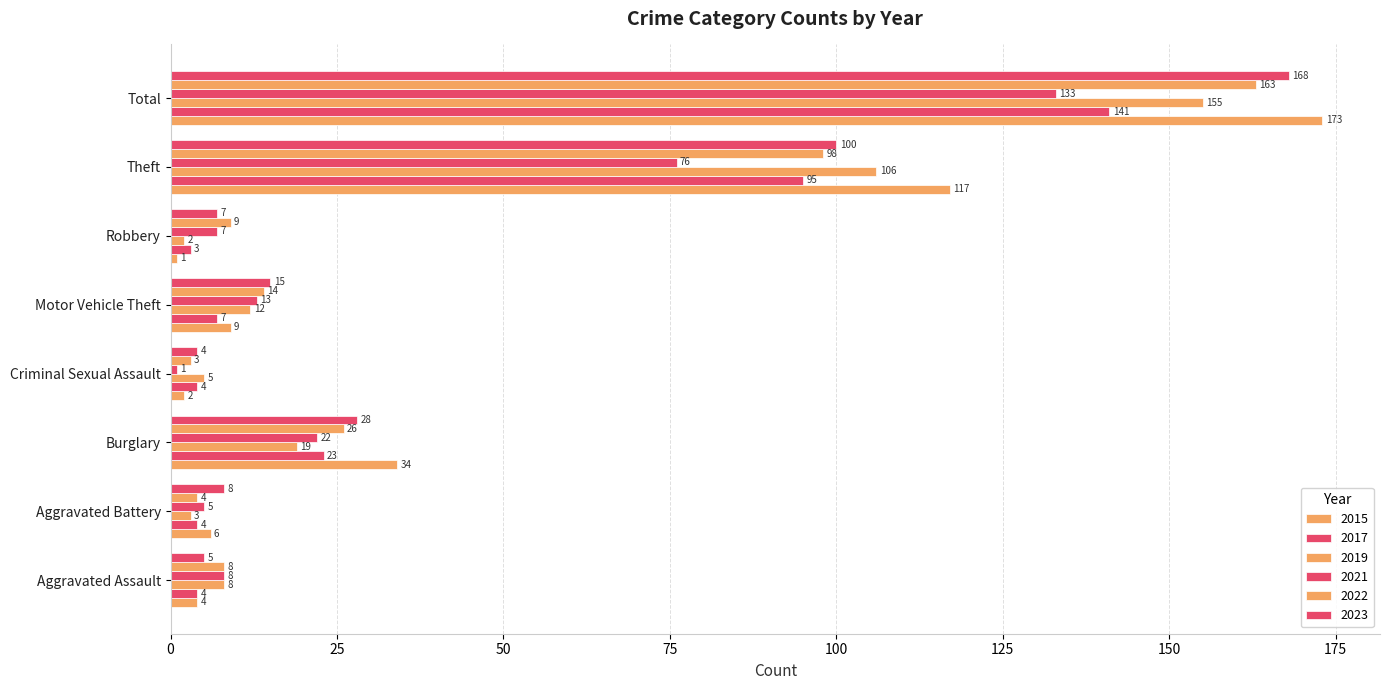

How many values in the 2022 series are below 14?

4